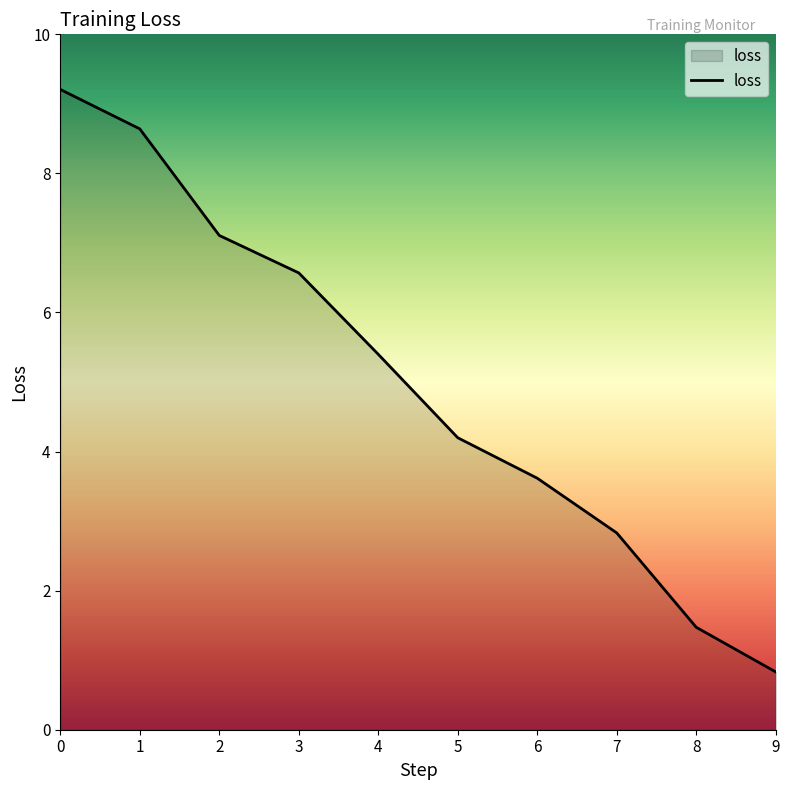

How many categories are shown in the chart?

10